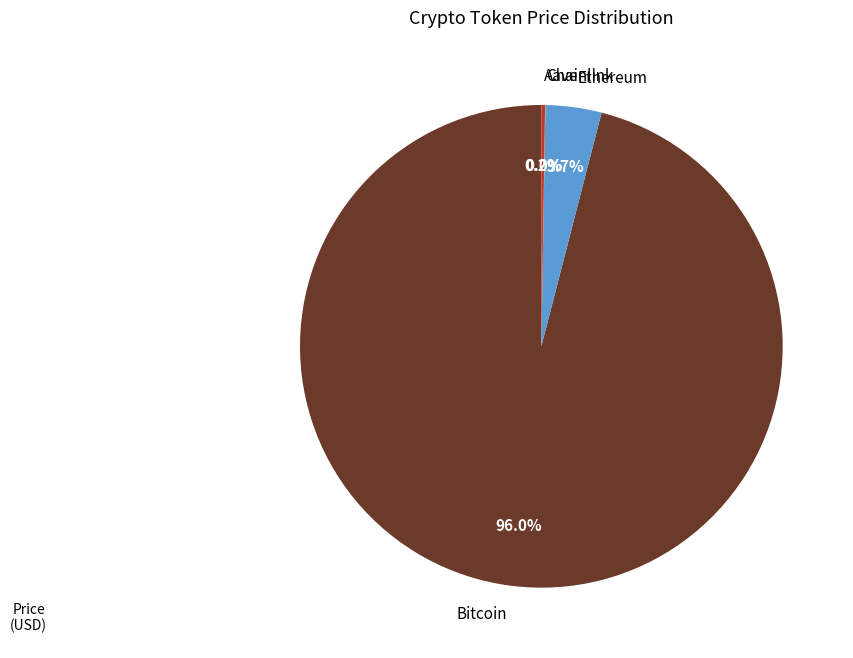

Combined, do Ethereum and Bitcoin account for over 50%?

Yes